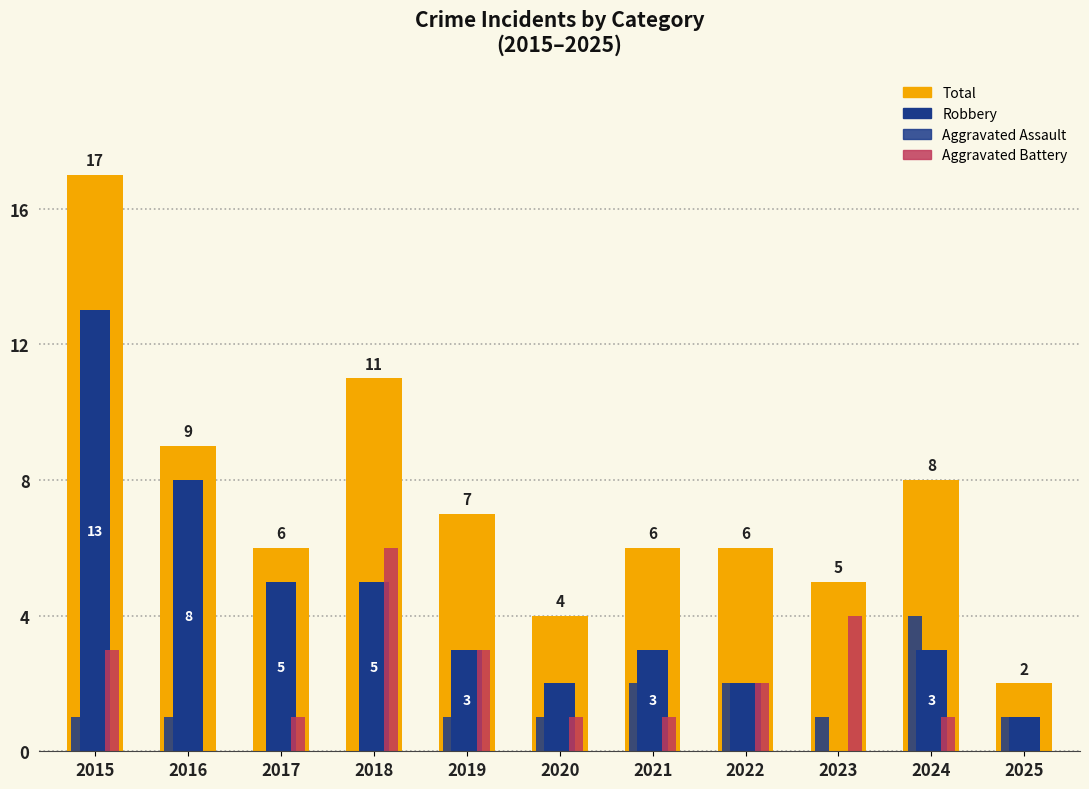

What is the sum of the Aggravated Assault values at 2019 and 2015?

2